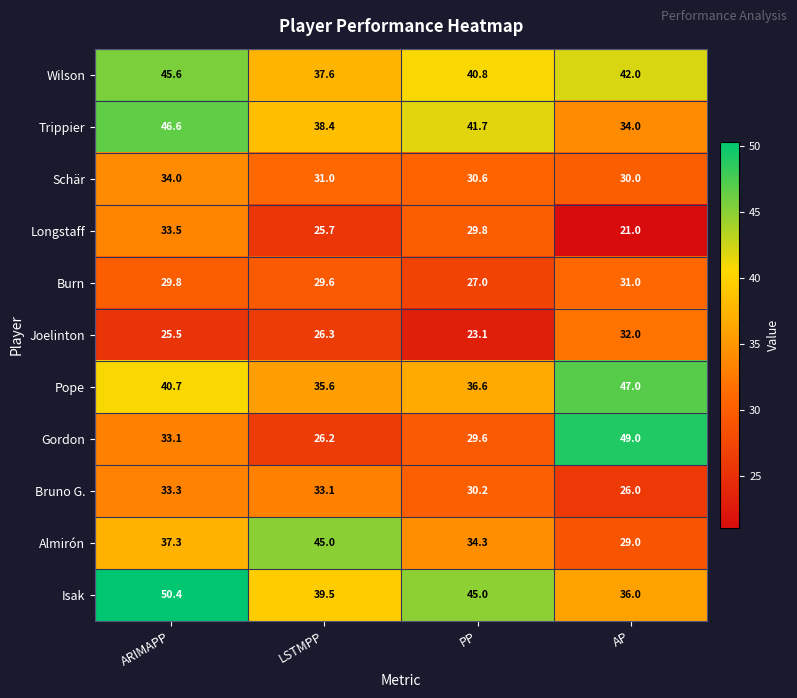

The Longstaff series shows 25.7 at LSTMPP. True or false?

True